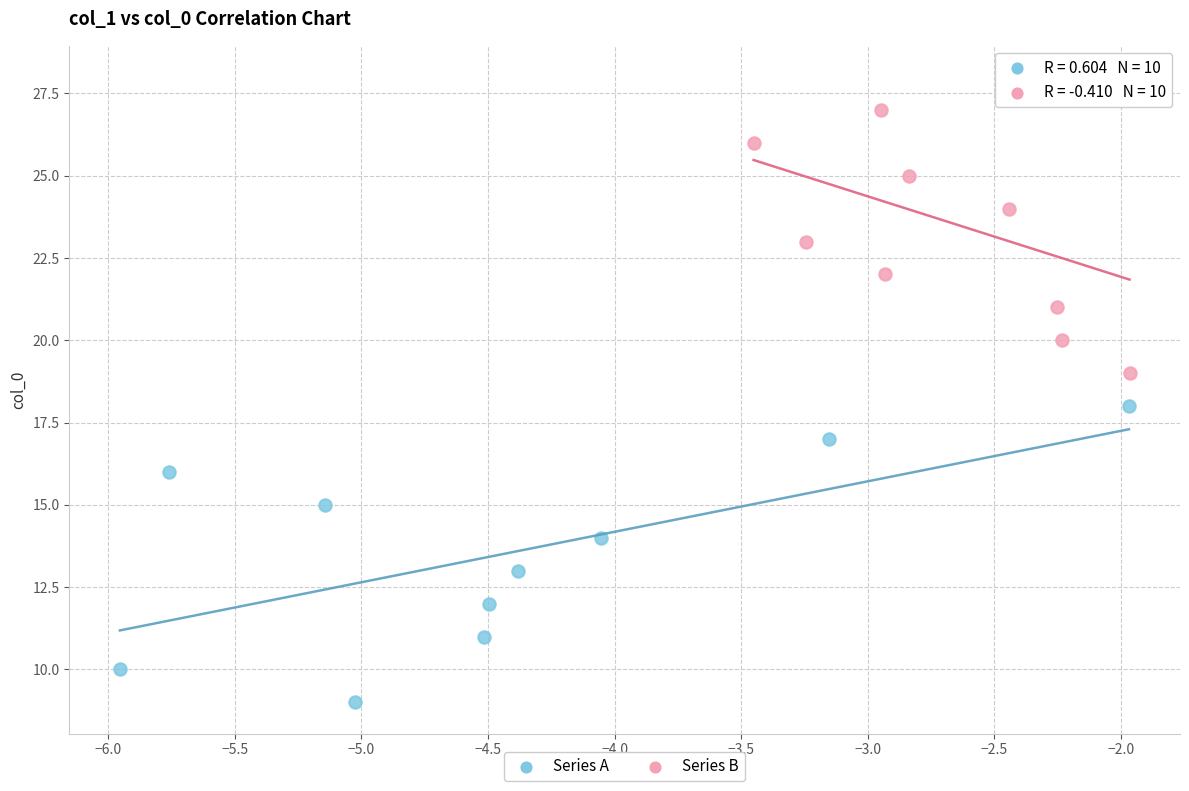

Which series reaches the minimum Y coordinate?

Series A